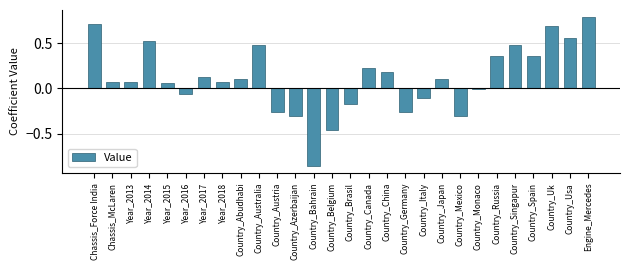

How many bars are there in total?

28